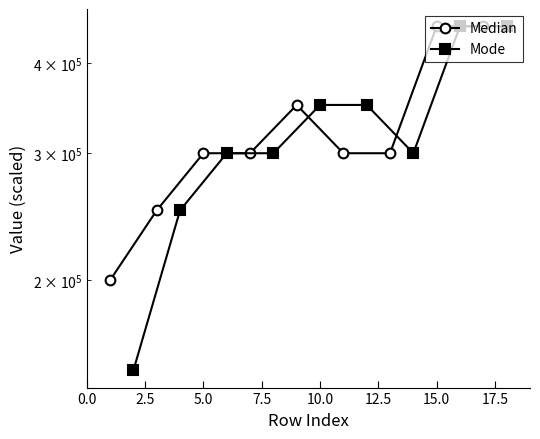

Count the Median values in the range 300000 to 350000.

5